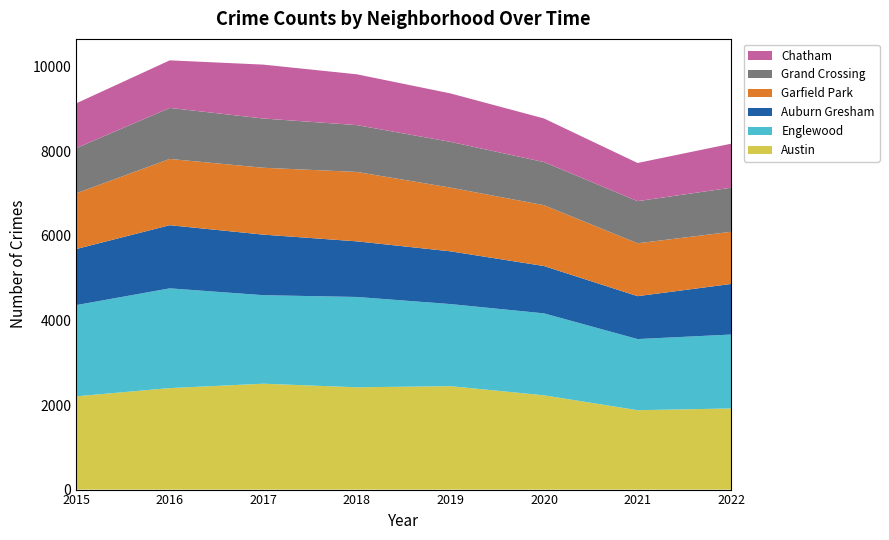

Reading right to left, transcribe all the data shown in this chart.

Austin: 1919	1878	2230	2447	2420	2505	2401	2206
Englewood: 1749	1683	1939	1942	2137	2094	2360	2158
Auburn Gresham: 1197	1015	1120	1248	1316	1433	1494	1327
Garfield Park: 1234	1251	1439	1507	1642	1582	1568	1318
Grand Crossing: 1043	997	1021	1083	1108	1165	1207	1068
Chatham: 1041	903	1031	1146	1202	1275	1125	1060